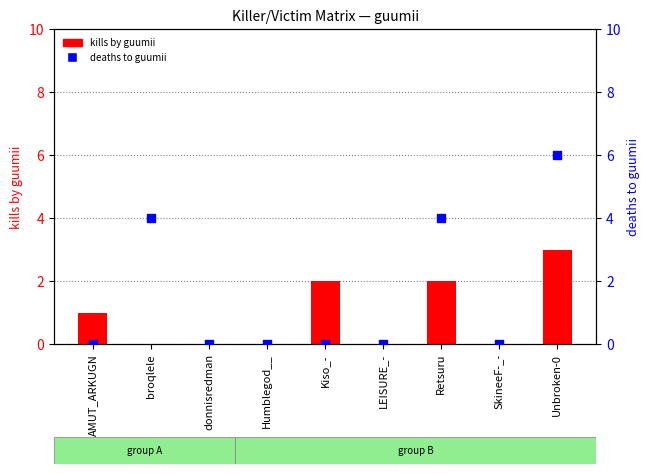

Which series contains the lowest Y value?

kills by guumii